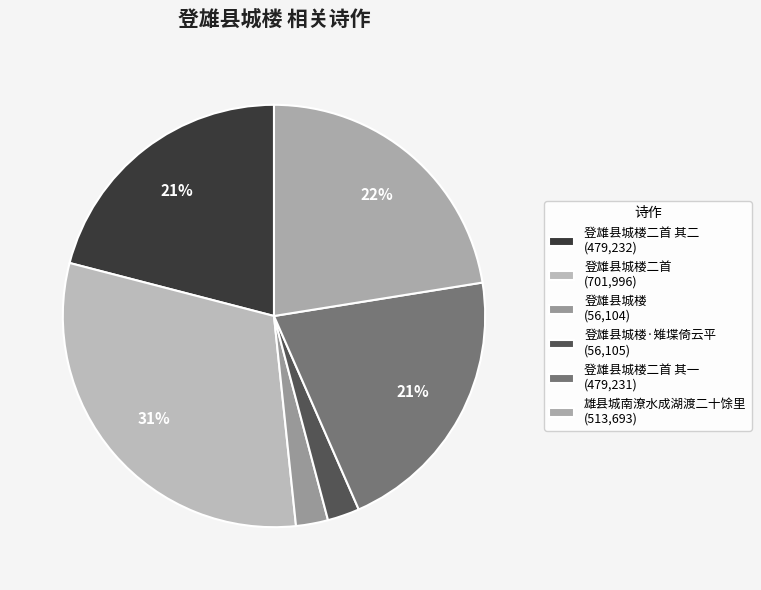

To the nearest percent, what is the average slice percentage?

17%